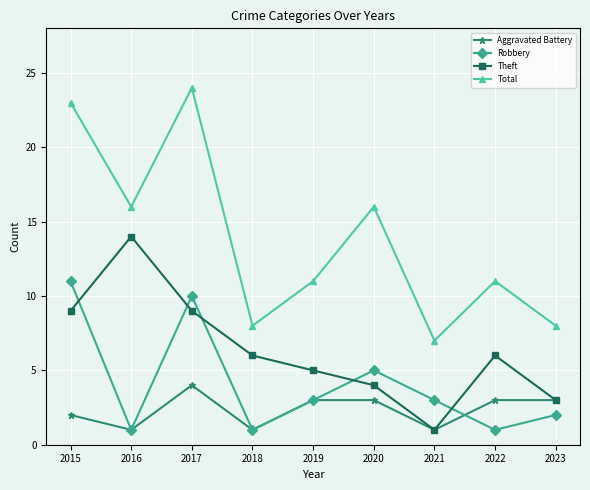

What is the total value across all series at 2017?

47